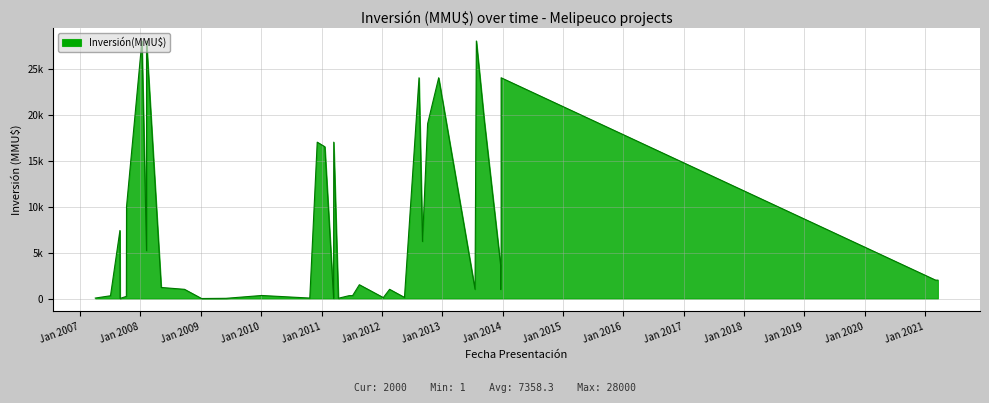

How many categories are shown in the chart?

40